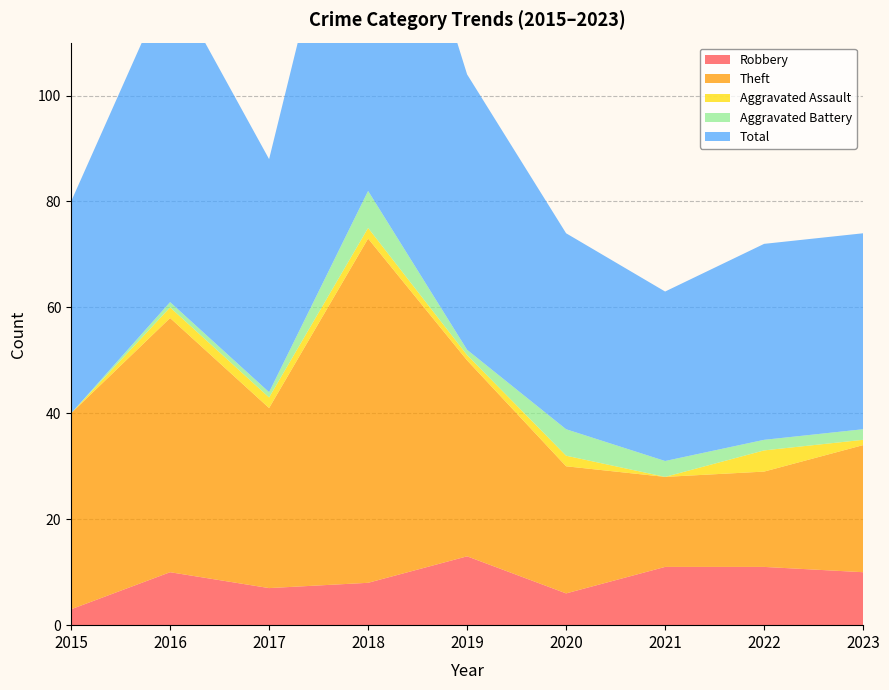

Reading left to right, extract all data points from this chart.

Robbery: 3	10	7	8	13	6	11	11	10
Theft: 37	48	34	65	37	24	17	18	24
Aggravated Assault: 0	2	2	2	1	2	0	4	1
Aggravated Battery: 0	1	1	7	1	5	3	2	2
Total: 40	61	44	82	52	37	32	37	37